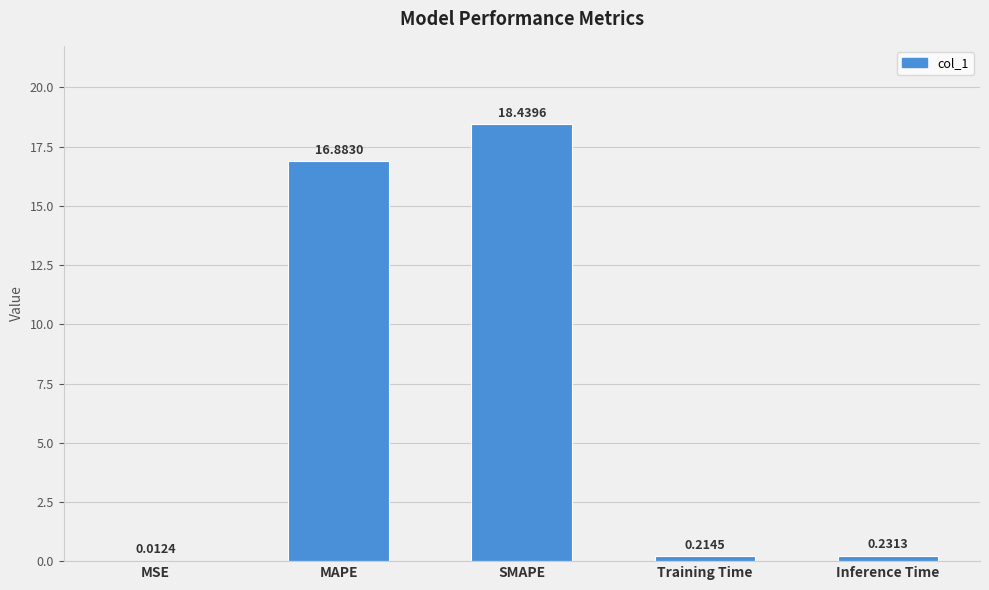

What is the average value?

7.2